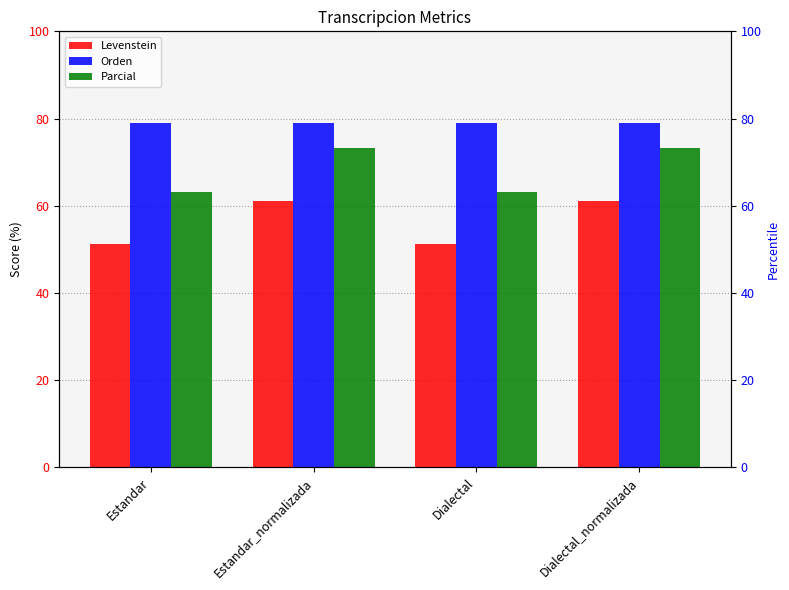

Which series has the largest total across all categories?

Orden